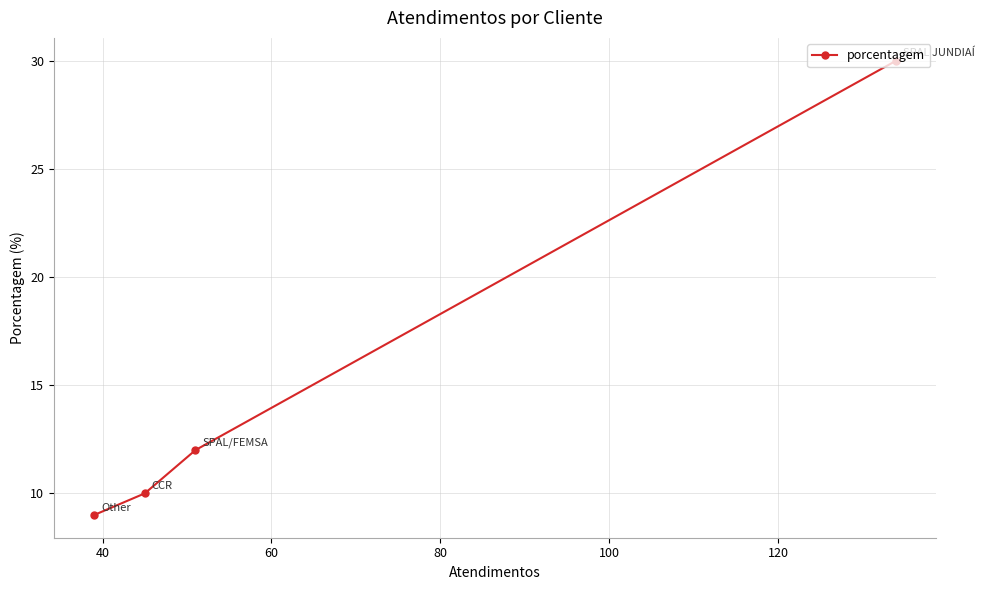

What is the value of the 2nd point from the left?

10